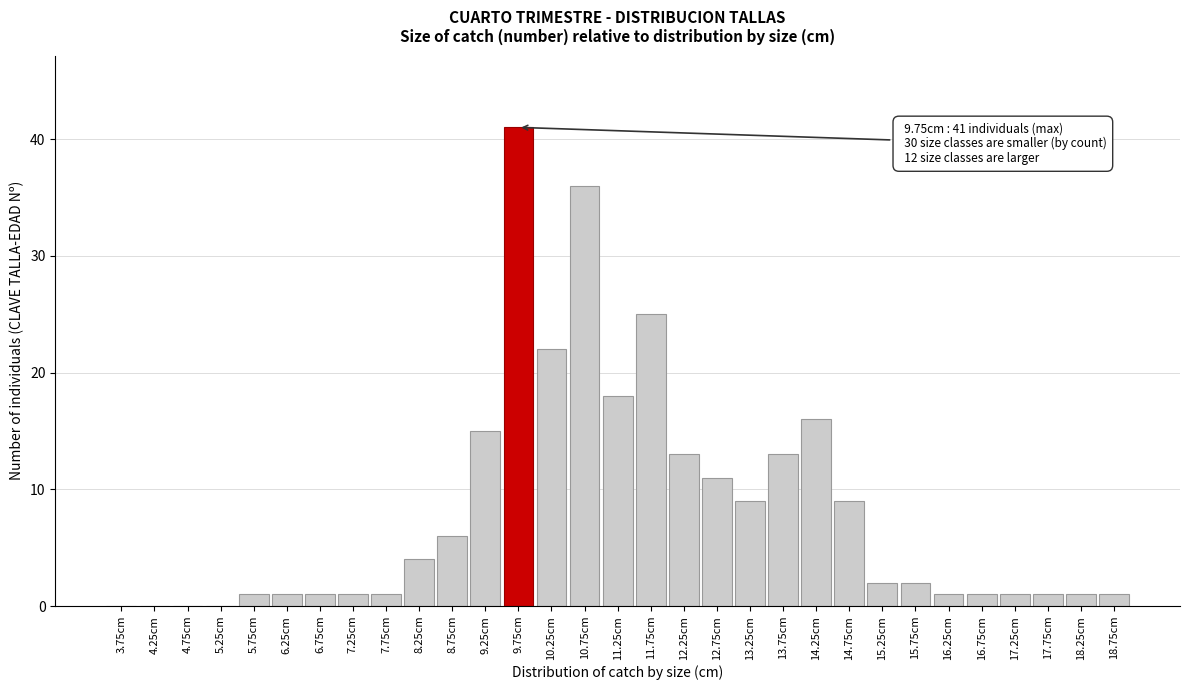

What is the greatest value displayed?

41